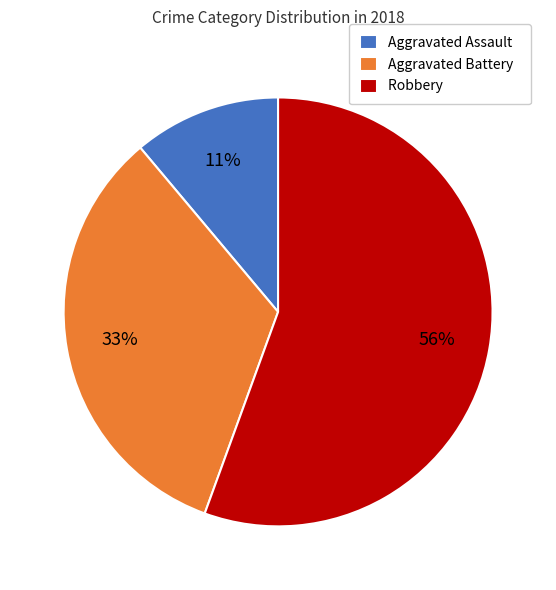

Is Aggravated Battery the majority of the pie?

No